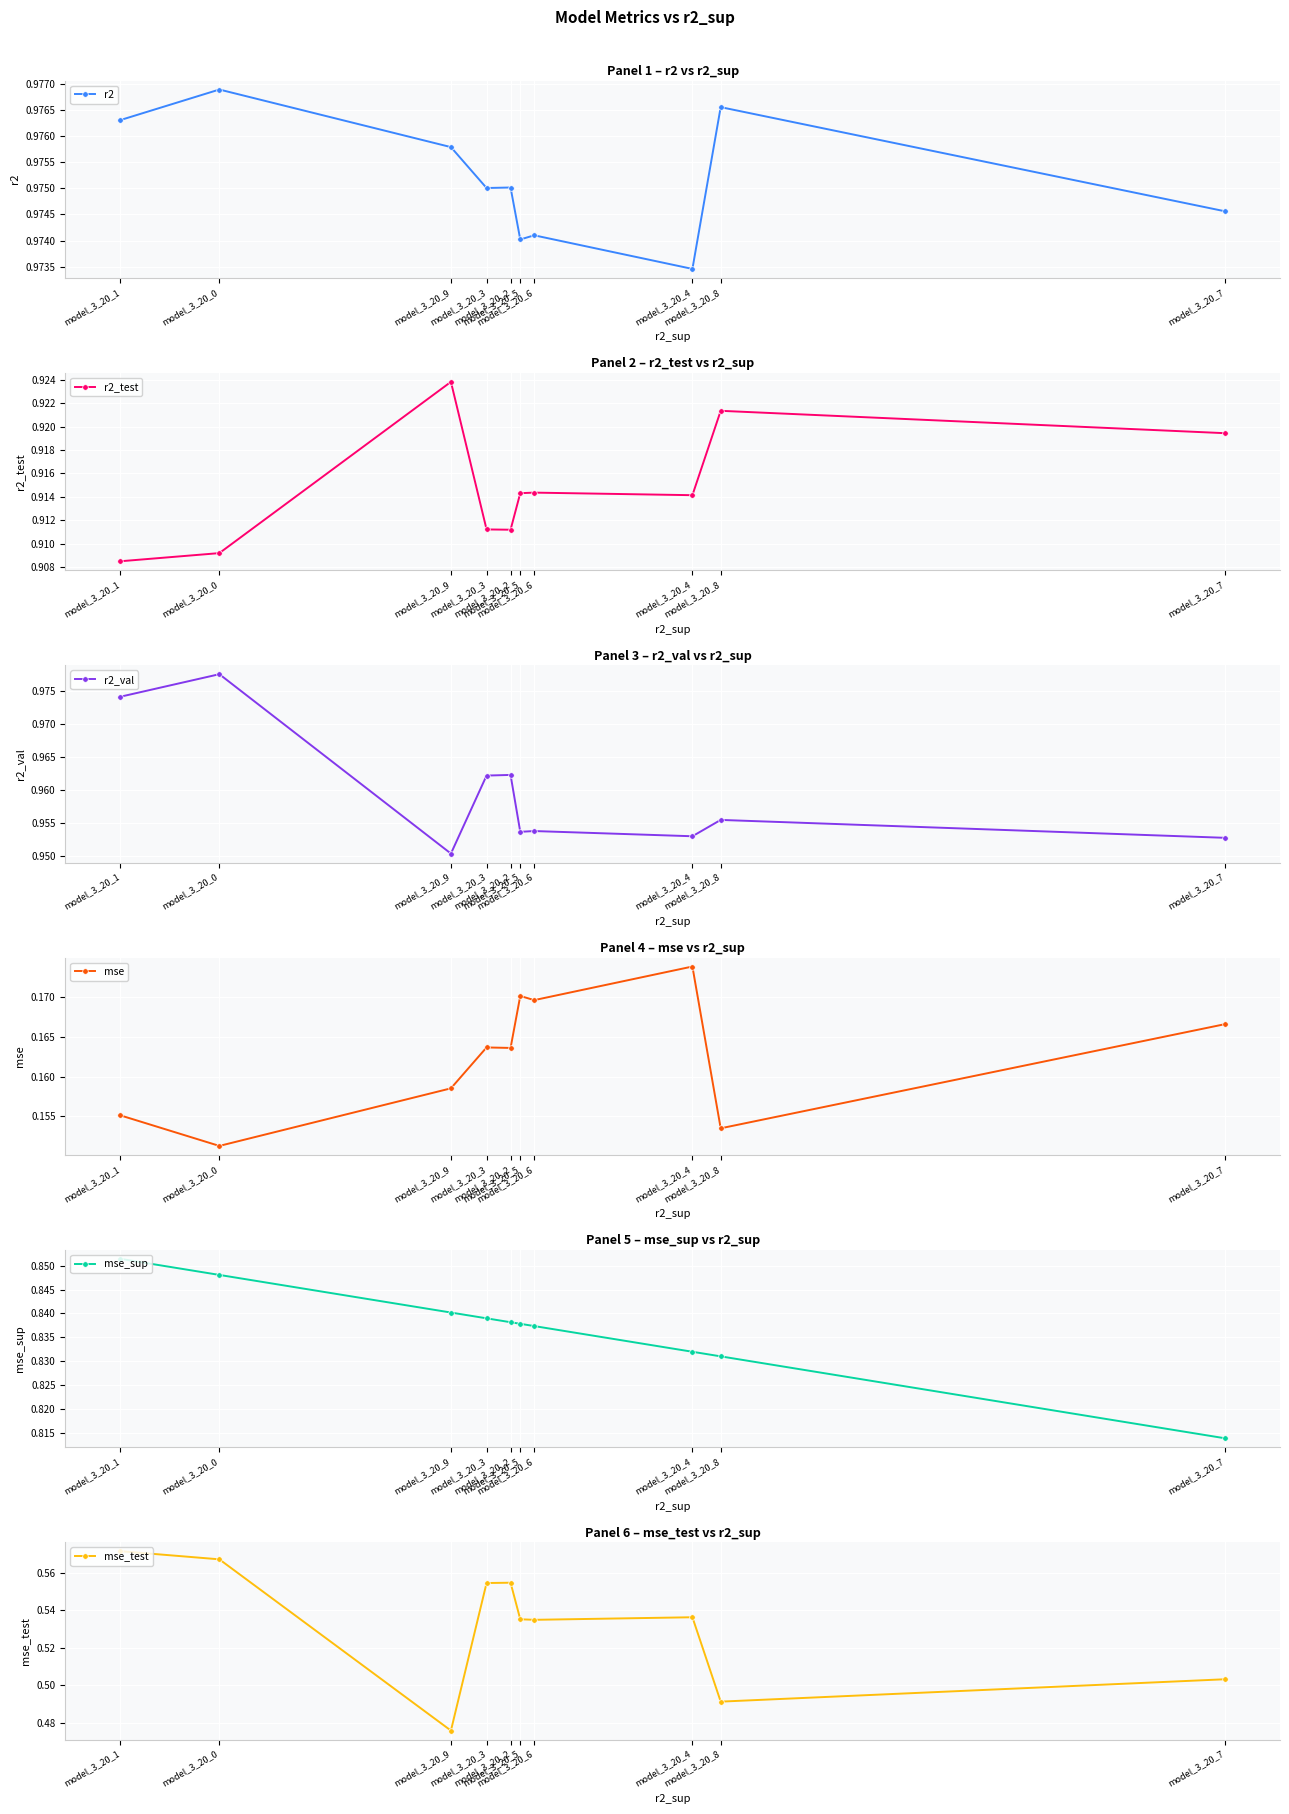

Is it true that r2_val equals 0.5 at model_3_20_7?

False